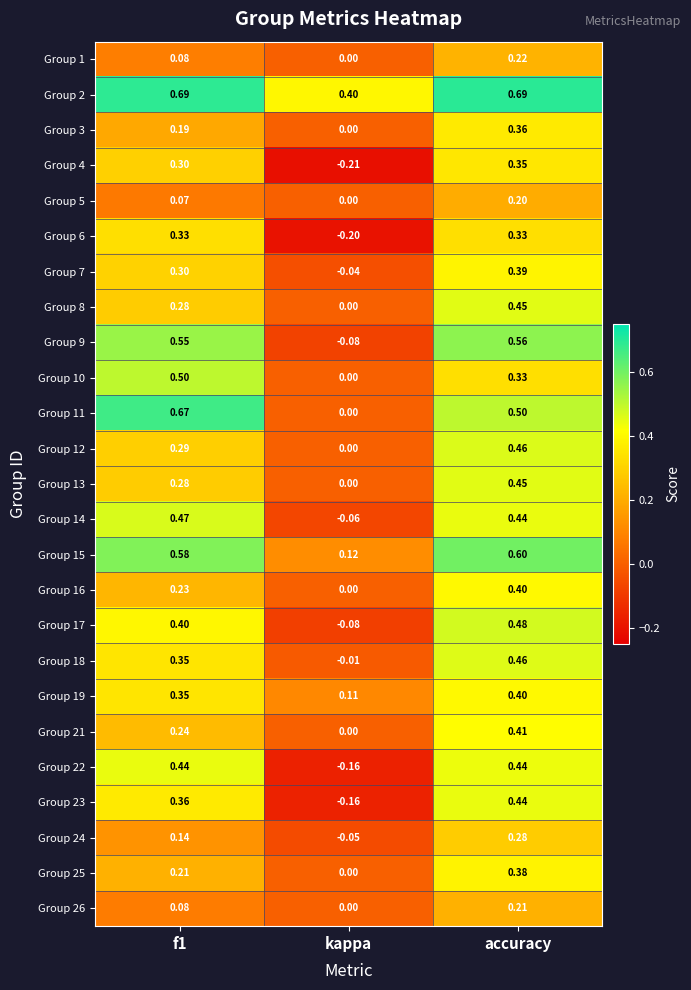

Is the value of Group 14 at kappa greater than the value of Group 7 at f1?

No